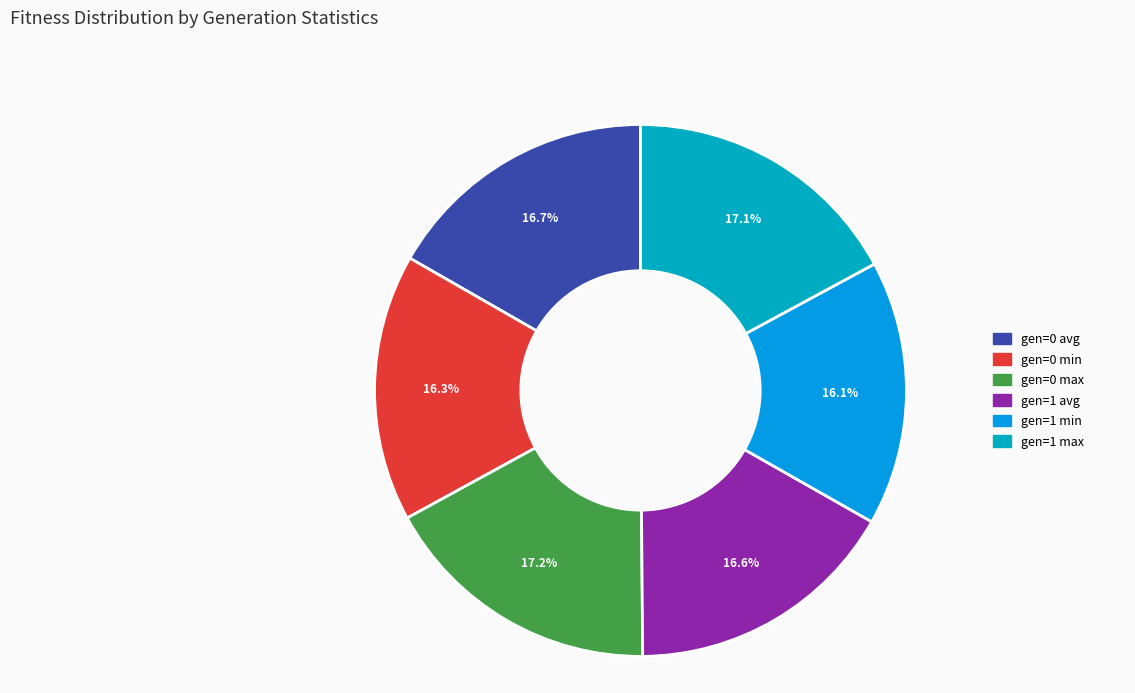

What is the ratio of the value at gen=1 max to the value at gen=0 max?

1.0